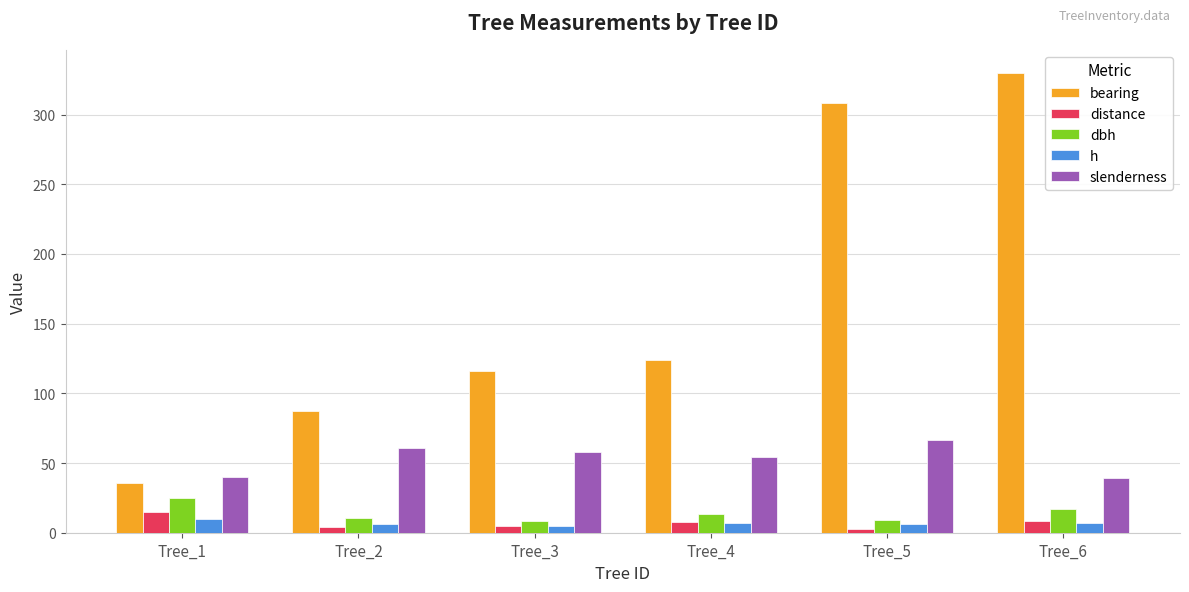

What is the spread (max minus min) of values at Tree_4?

116.8